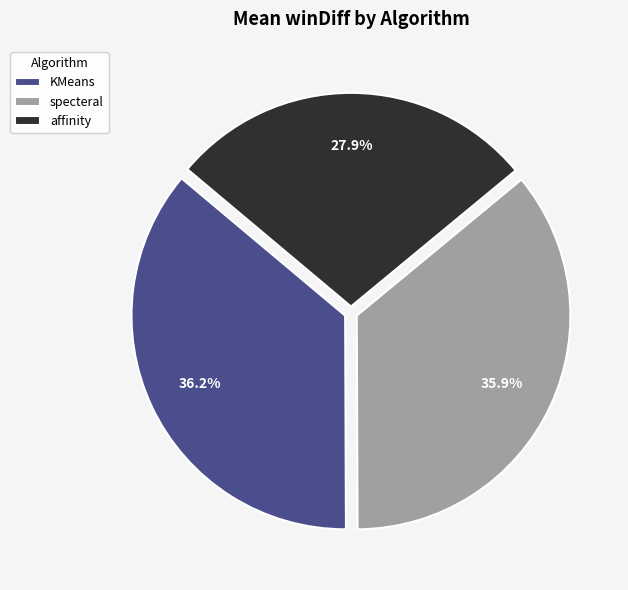

To the nearest percent, what is the difference between the largest and smallest slice percentages?

8%